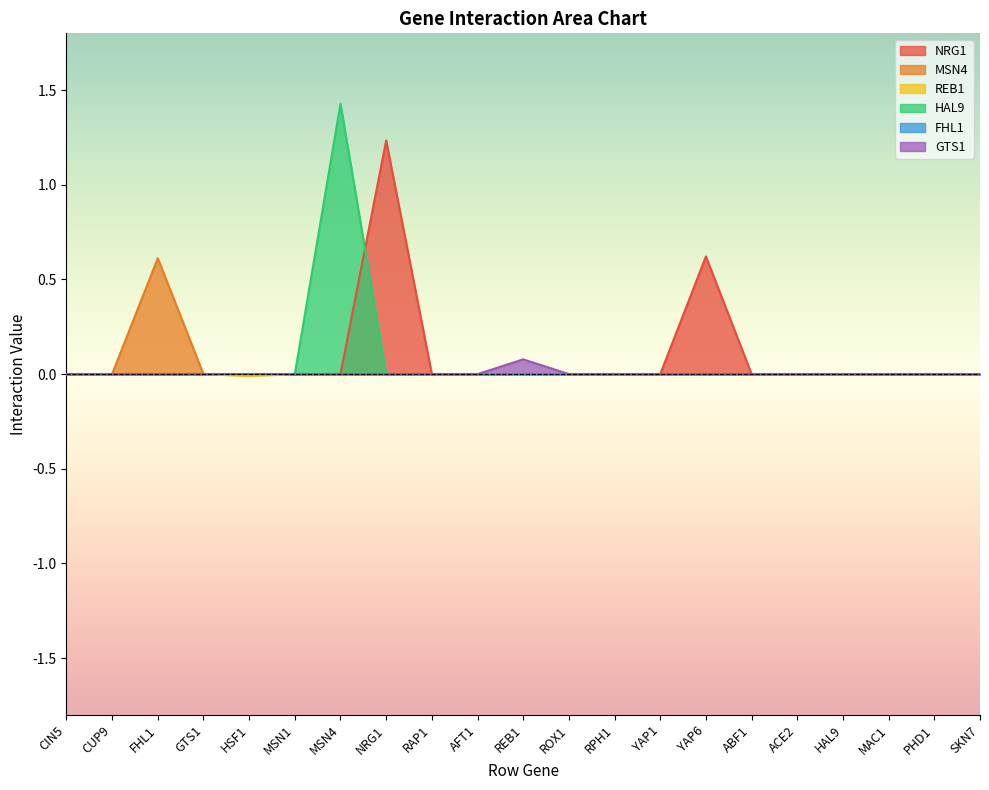

What is the spread (max minus min) of values at REB1?

0.1